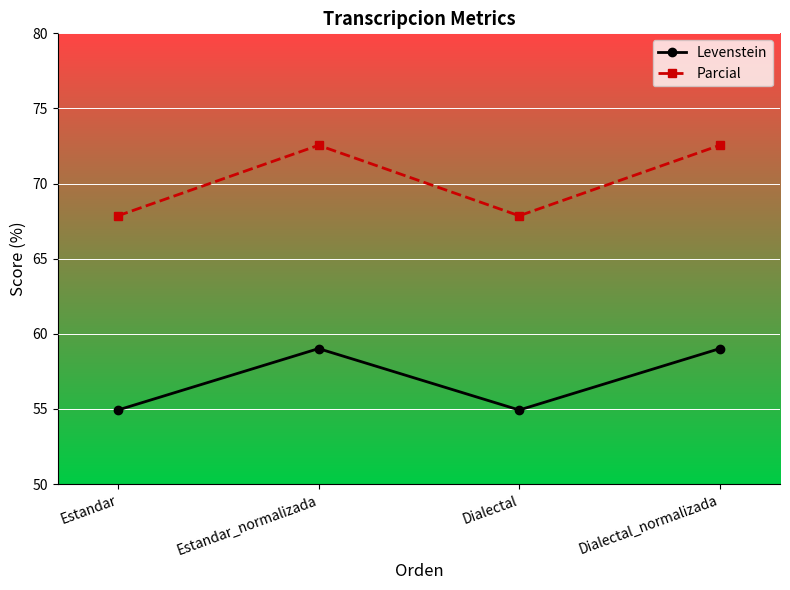

Which series has the widest spread of values?

Parcial